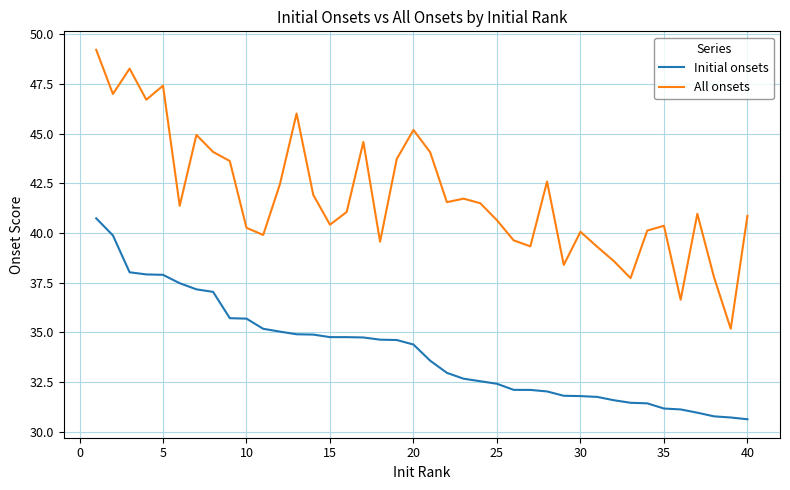

What is the smallest value displayed?

30.6